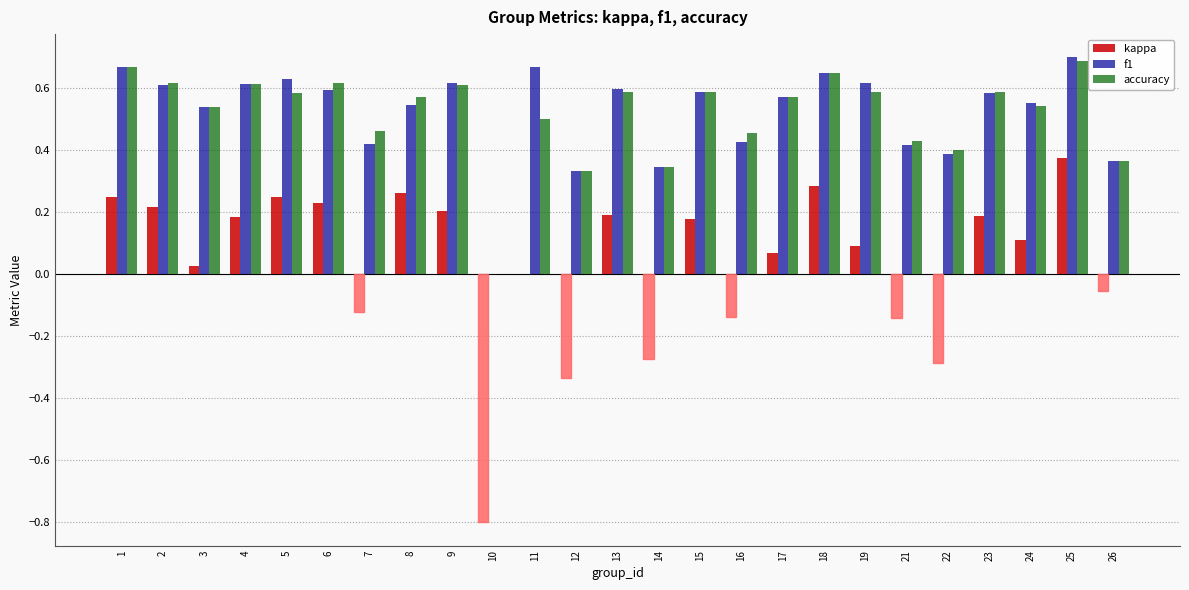

Count the f1 values in the range 0 to 1.

25